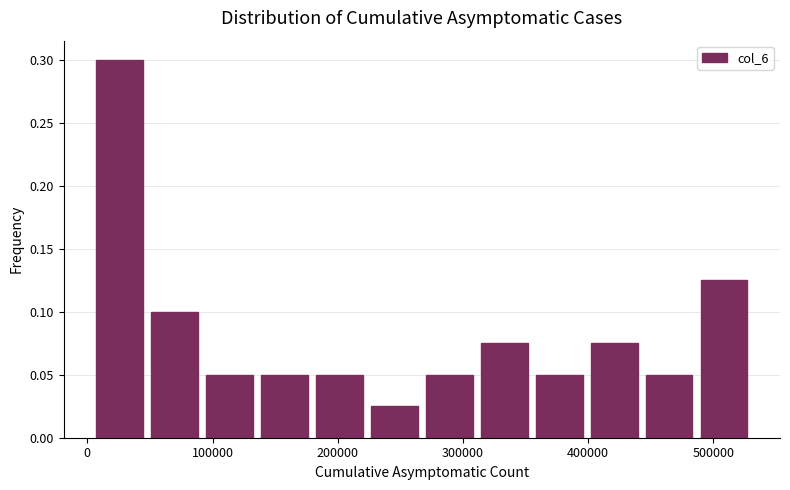

How tall is the bar that spans 180000 to 220000 on the x-axis? Neither the bar edges nor the heights are printed on the chart, so give them approximately, as read against the axes.

0.050